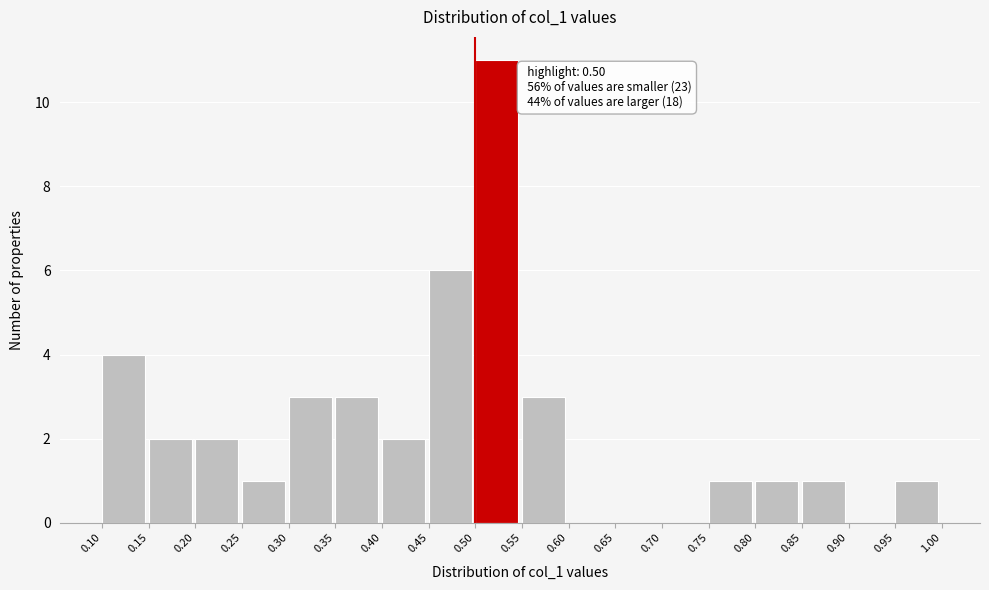

Which range on the x-axis has the tallest bar?

0.50 to 0.55